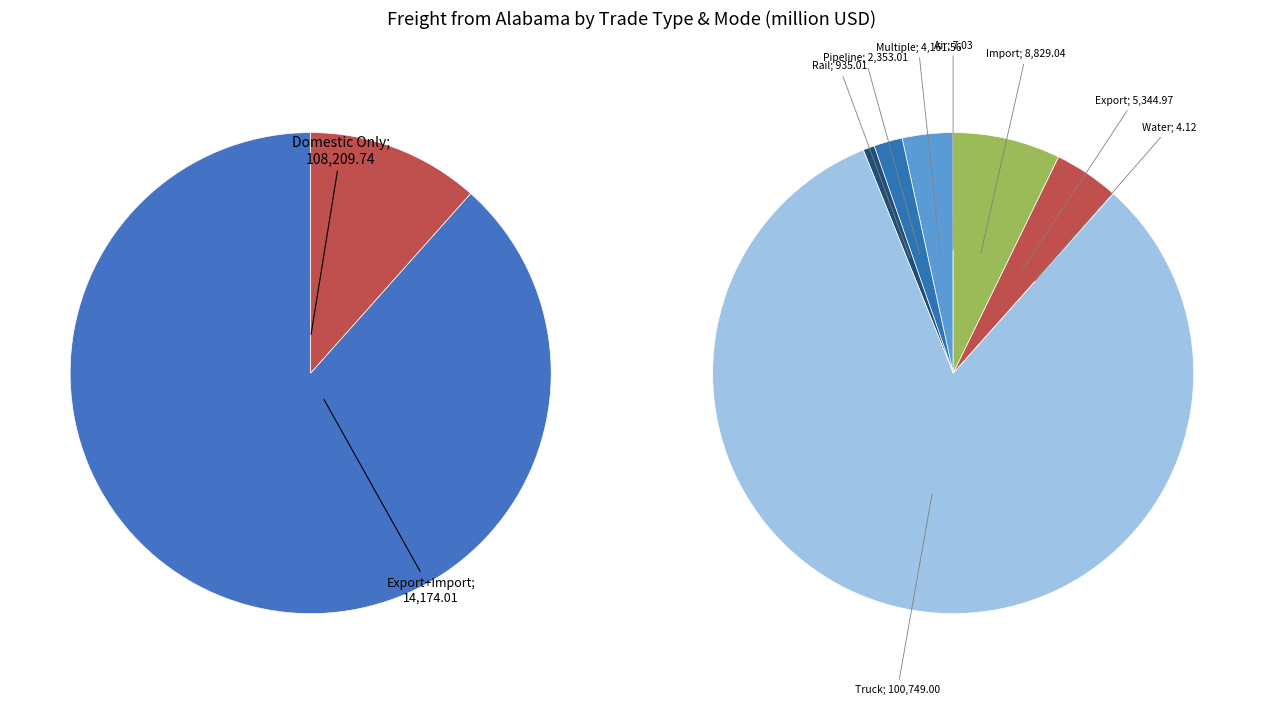

Between Import and Domestic Only, which is larger?

Domestic Only